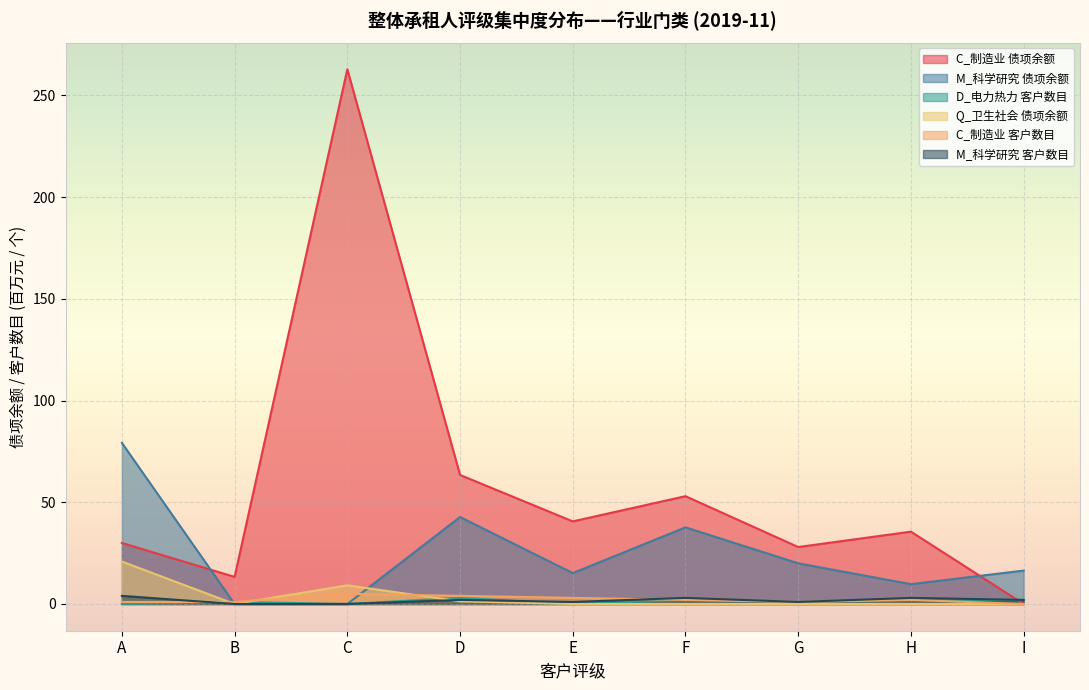

Is the value of C_制造业 债项余额 at D greater than the value of Q_卫生社会 债项余额 at I?

Yes